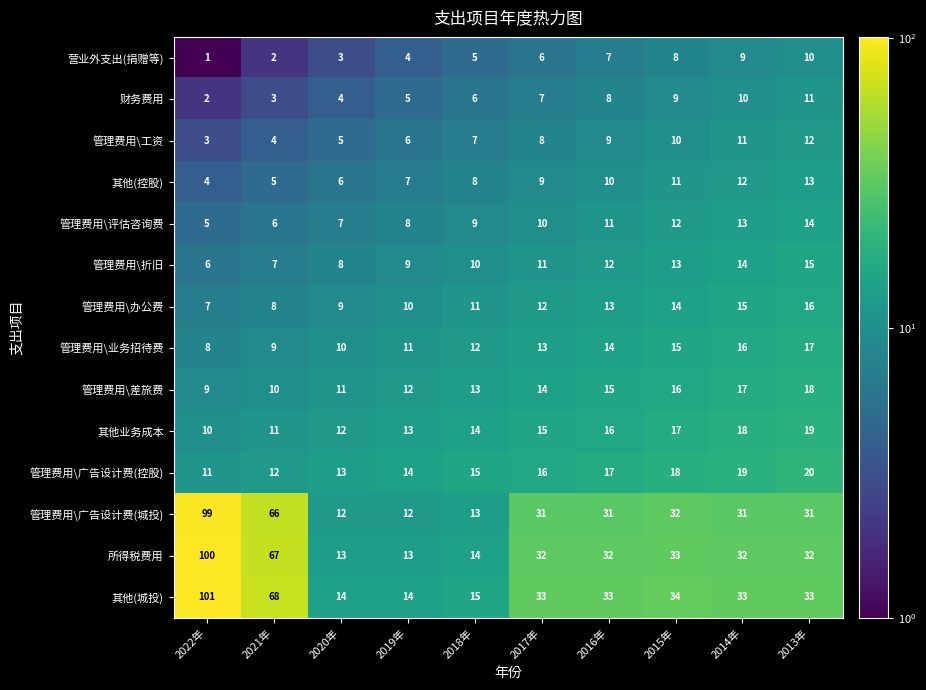

Count the number of data series in this chart.

14